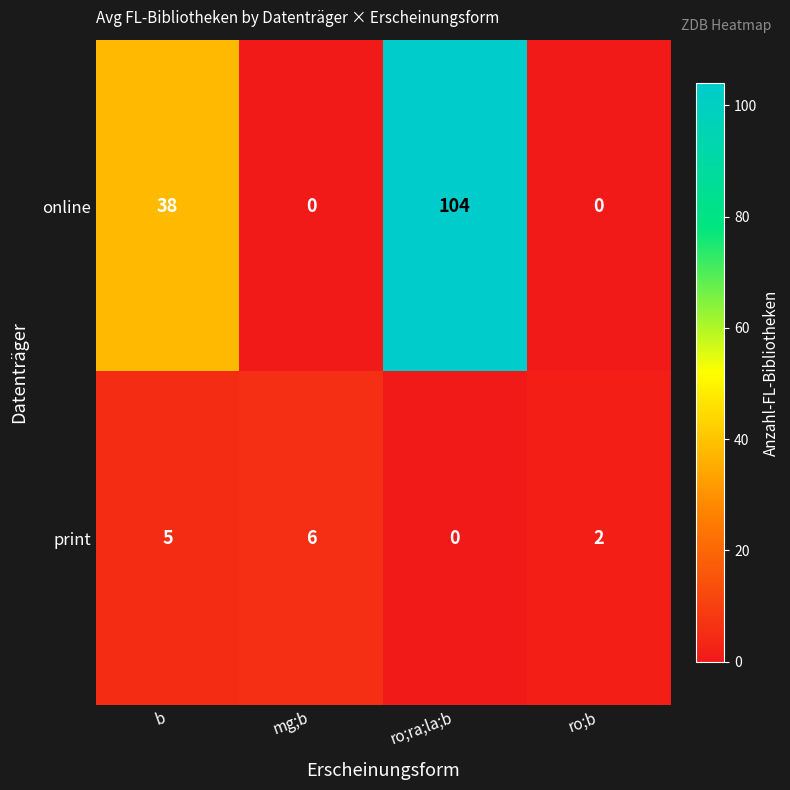

Is it true that online equals 38 at b?

True